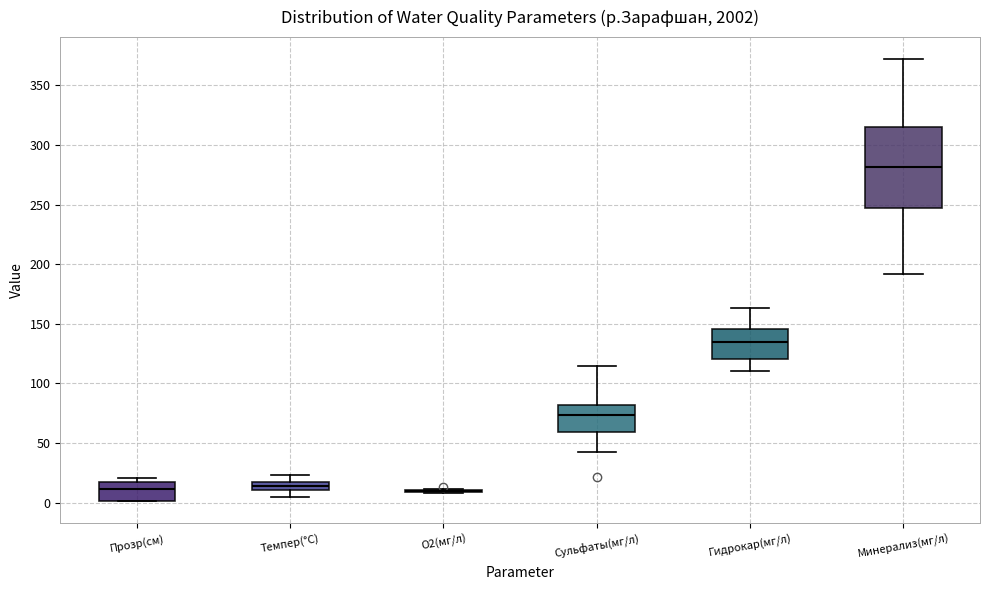

Which box is the tallest, from its lower edge to its upper edge?

Минерализ(мг/л)